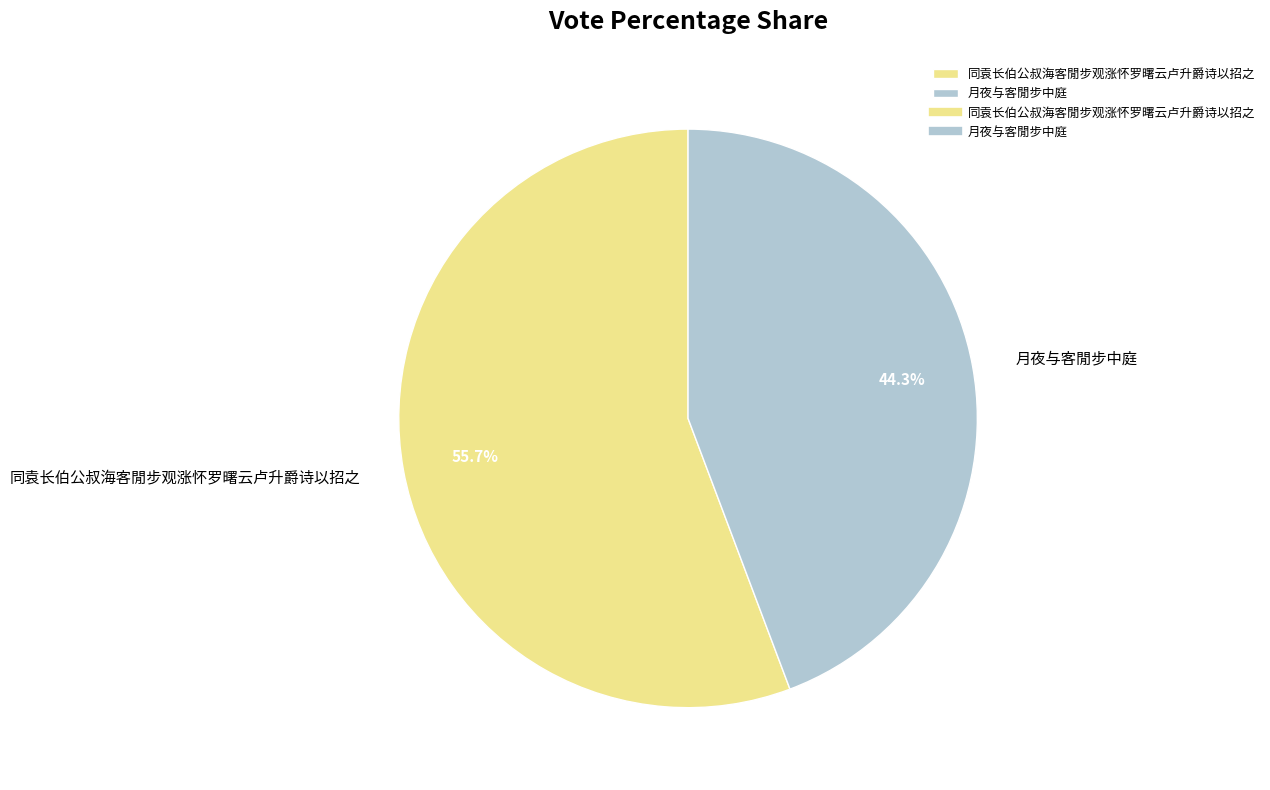

To the nearest percent, what percentage of the pie is 同袁长伯公叔海客閒步观涨怀罗曙云卢升爵诗以招之?

56%